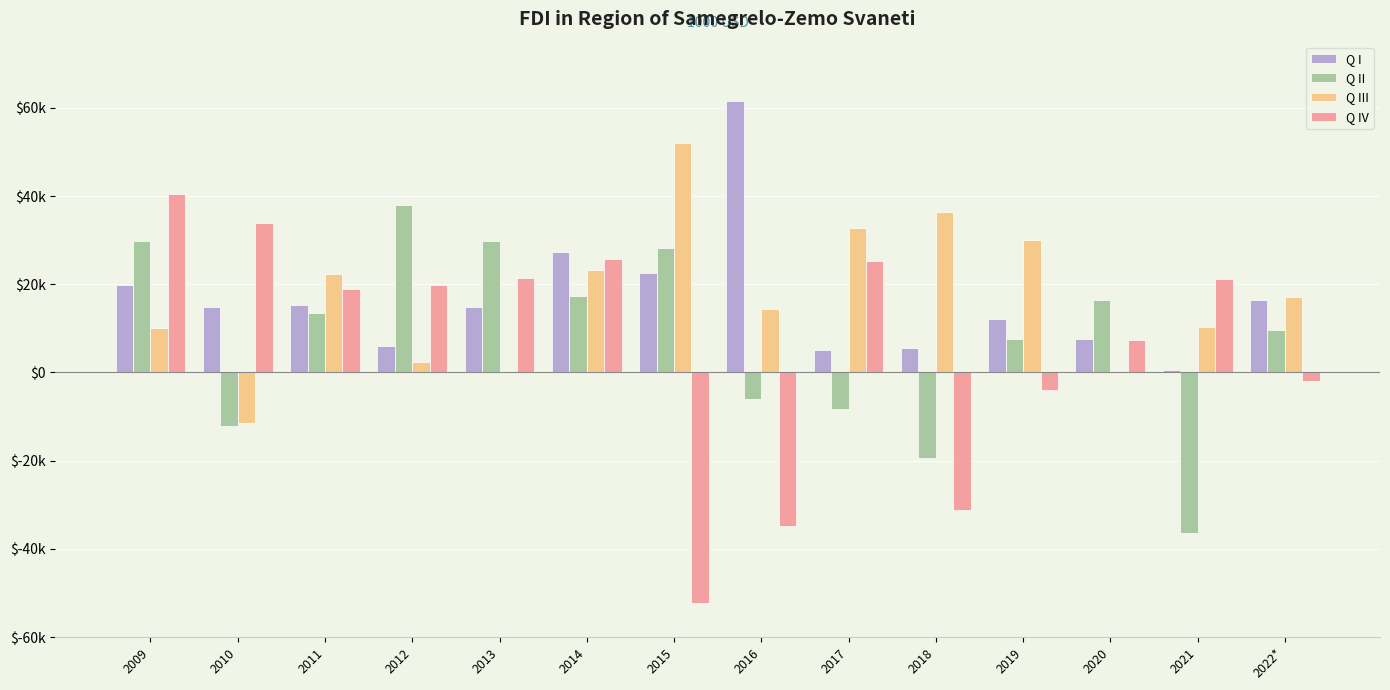

Where does the Q III series first go above 17137?

2011